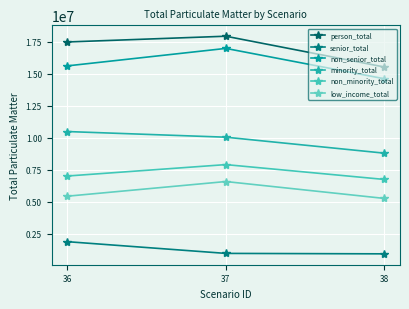

How many values in the non_minority_total series are below 6998583?

1